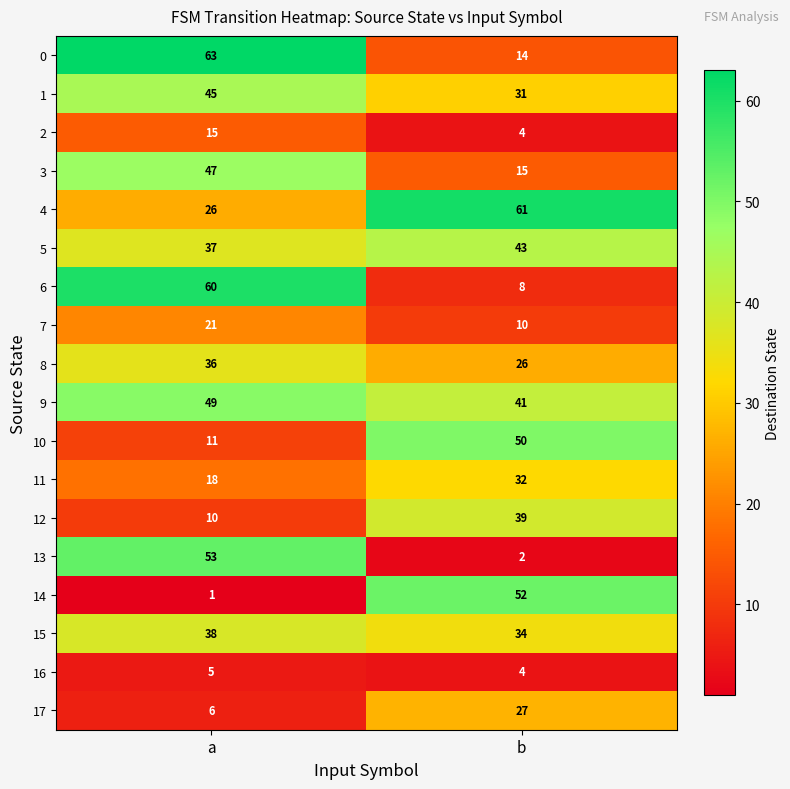

At a, list the series in order from smallest to largest.

14, 16, 17, 12, 10, 2, 11, 7, 4, 8, 5, 15, 1, 3, 9, 13, 6, 0